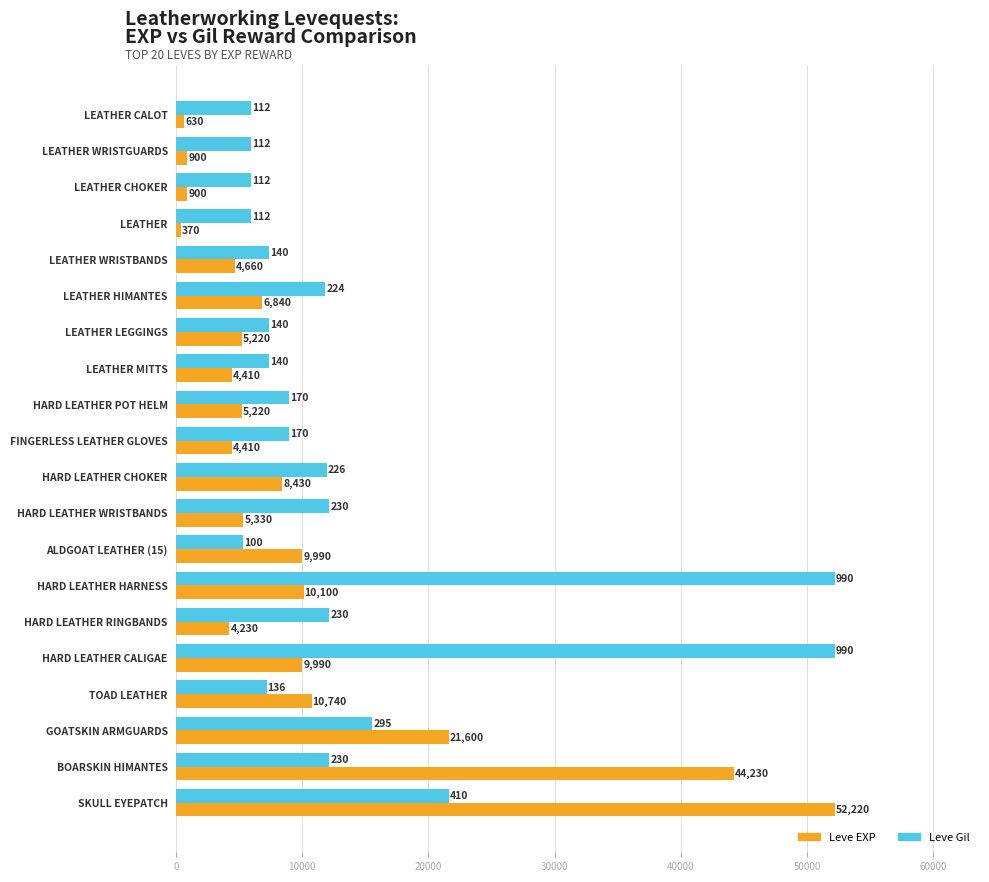

At which label does Leve EXP reach its minimum?

LEATHER